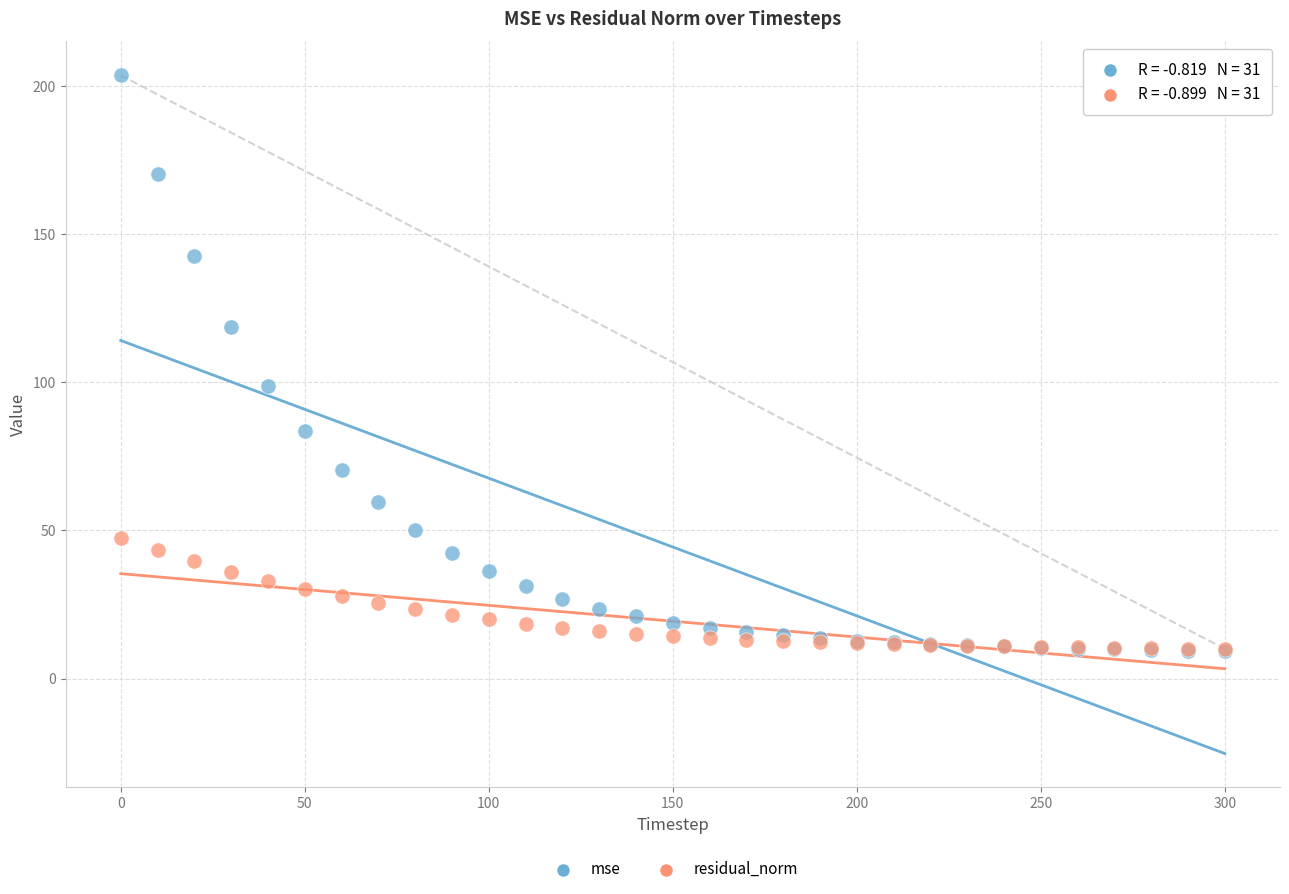

In the mse series, what Y value is closest to 106?

98.9